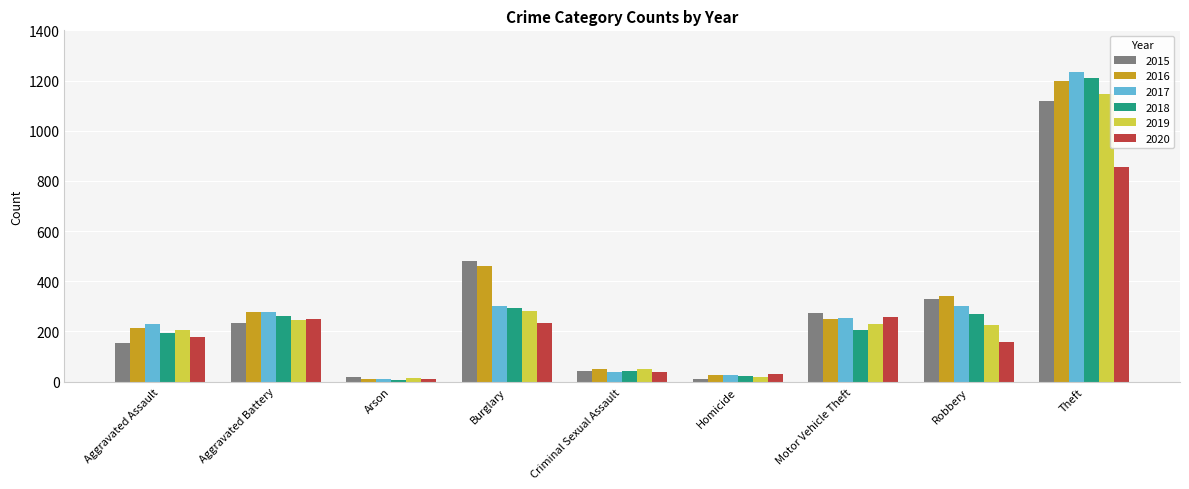

How many categories are shown in the chart?

9